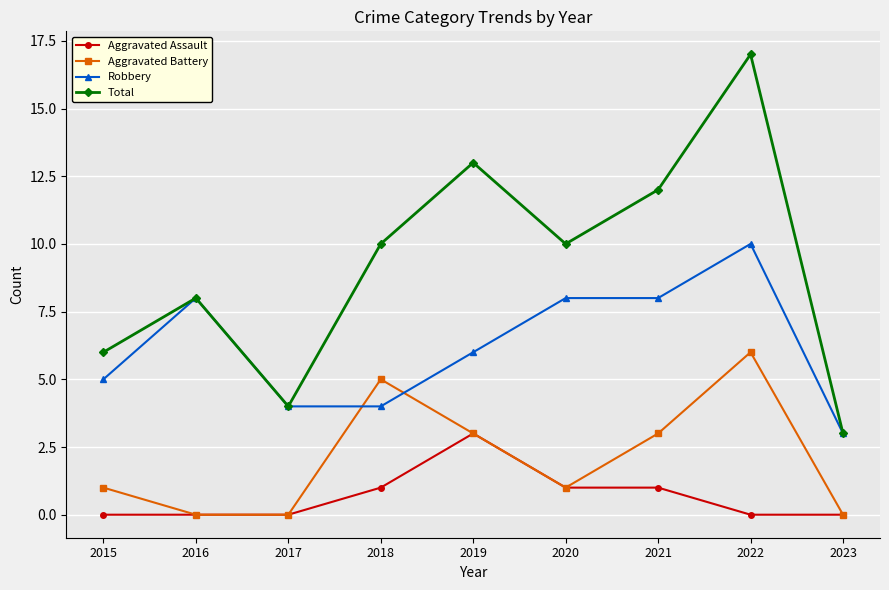

Which series has the largest total across all categories?

Total